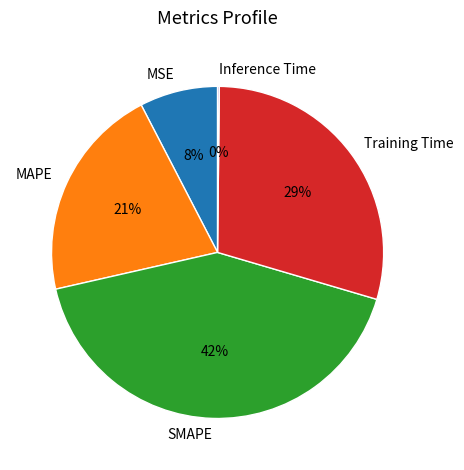

To the nearest percent, what is the difference between the largest and smallest slice percentages?

42%